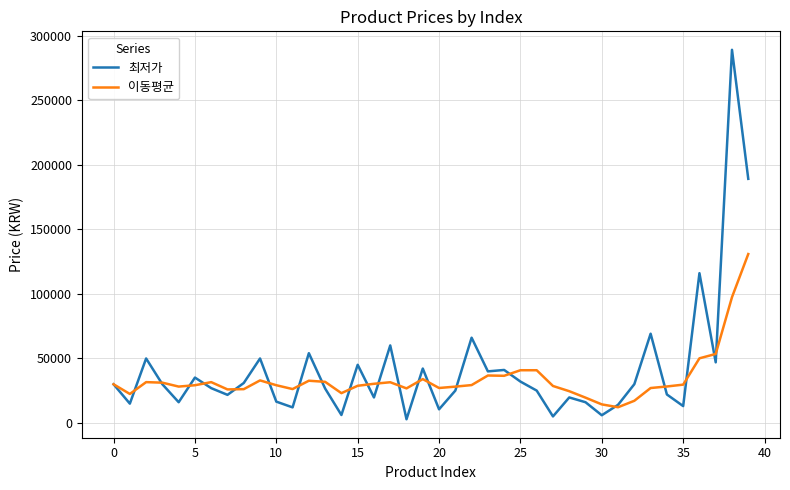

What is the maximum value shown in the chart?

289000.0